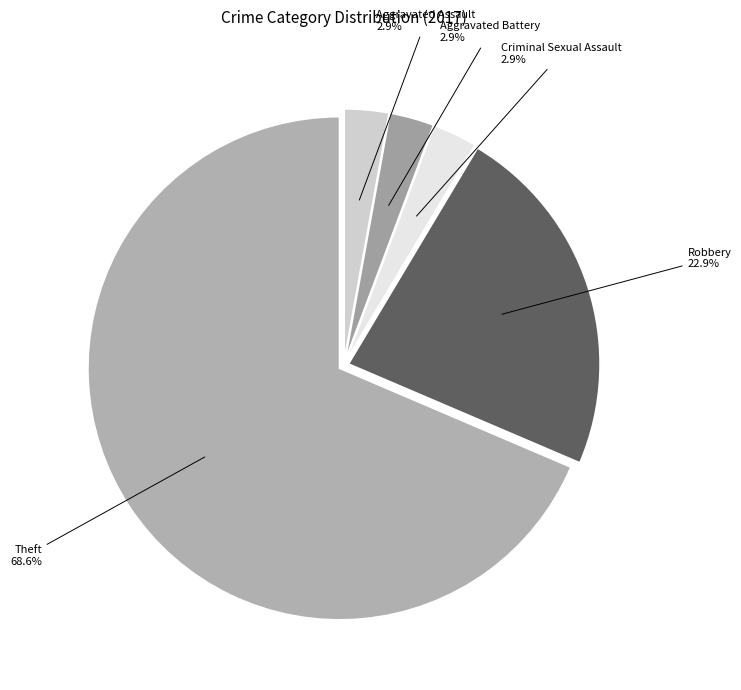

Do Criminal Sexual Assault and Aggravated Battery together represent more than half of the pie?

No